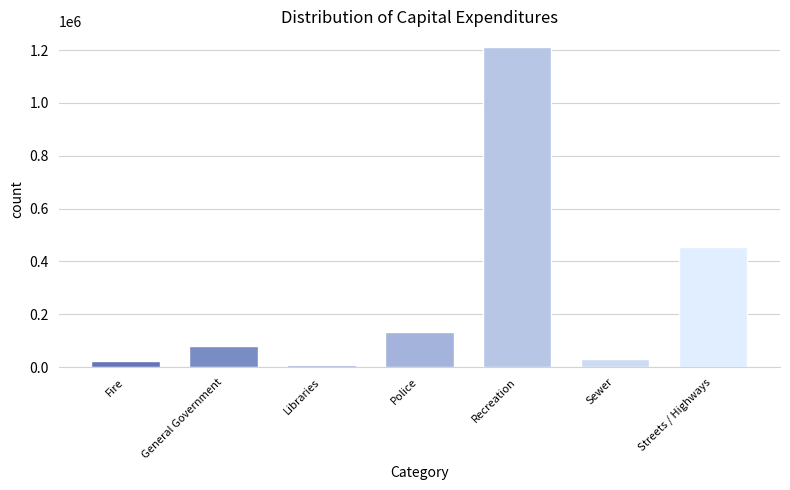

Reading right to left, extract all data points from this chart.

Streets / Highways=454451	Sewer=32774	Recreation=1210385	Police=131999	Libraries=8197	General Government=81343	Fire=24260